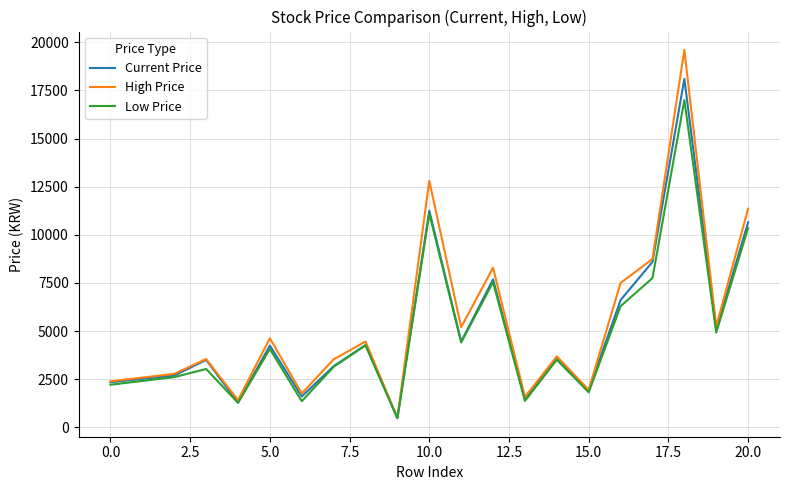

Which series has the widest spread of values?

High Price